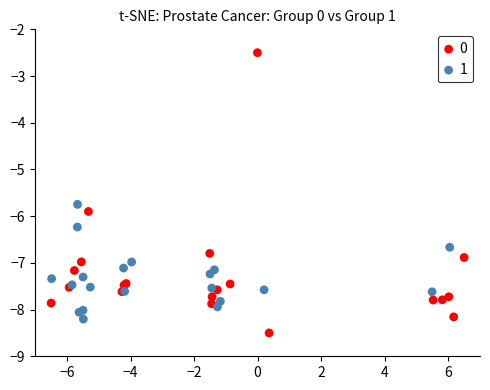

What are all the series names shown in the legend?

0, 1